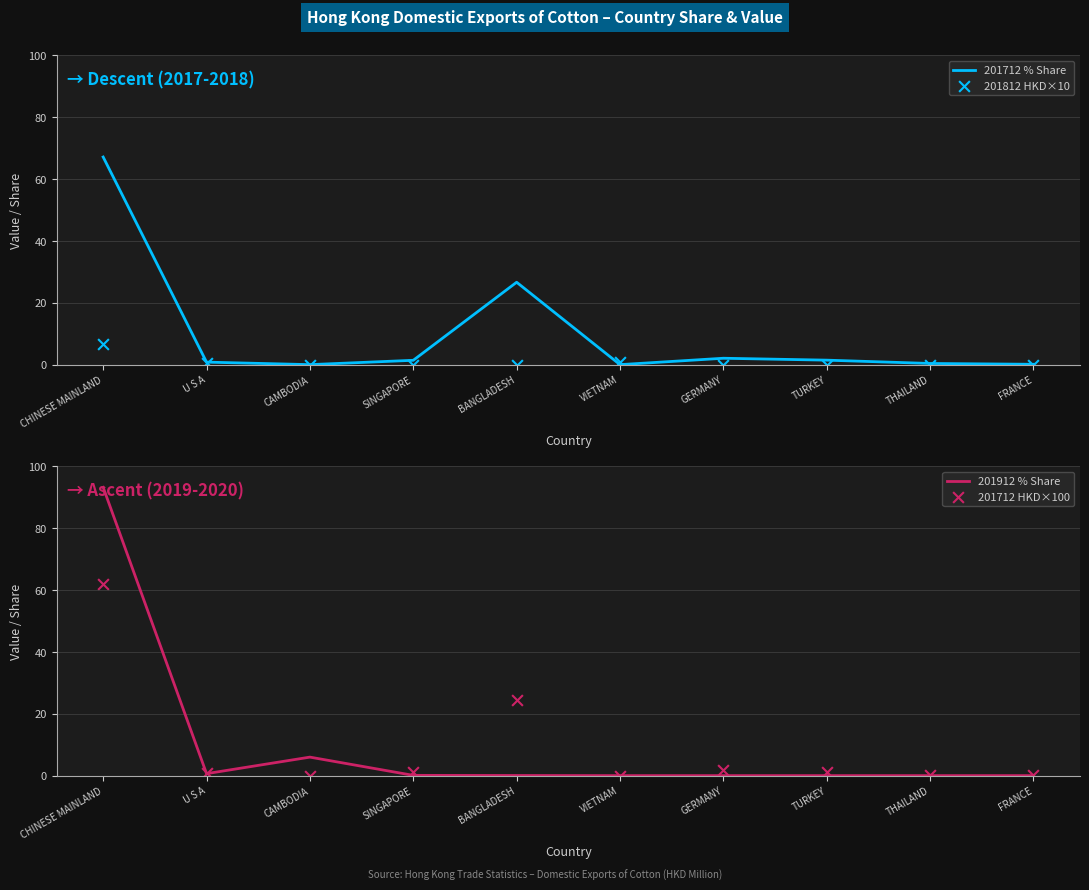

Which series has the widest spread of Y values?

201912 % Share